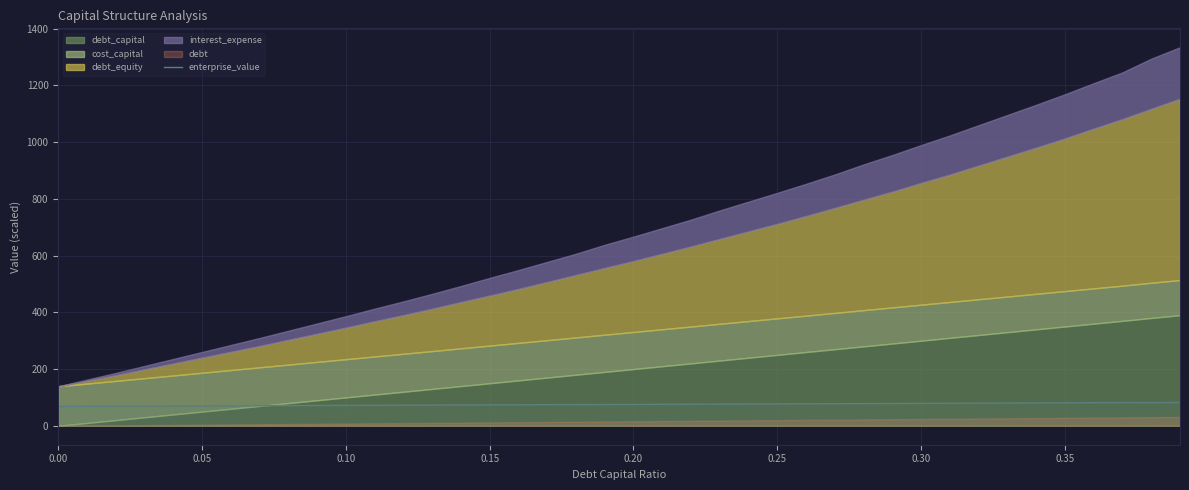

What is the lowest value of the enterprise_value series?

68.6